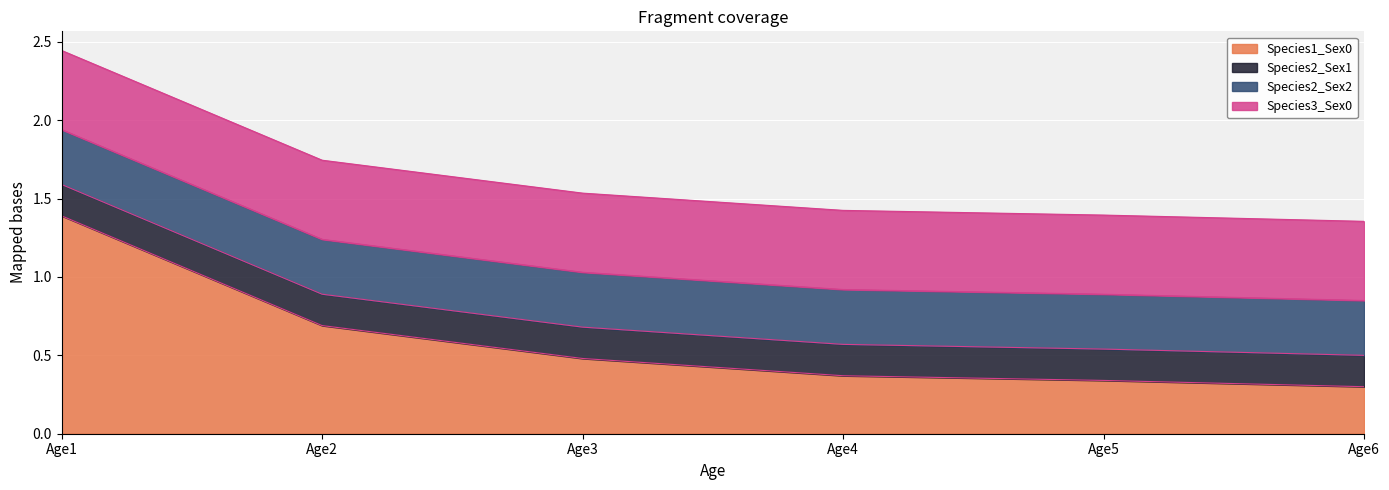

List the series in order of their peak value, highest first.

Species1_Sex0, Species3_Sex0, Species2_Sex2, Species2_Sex1